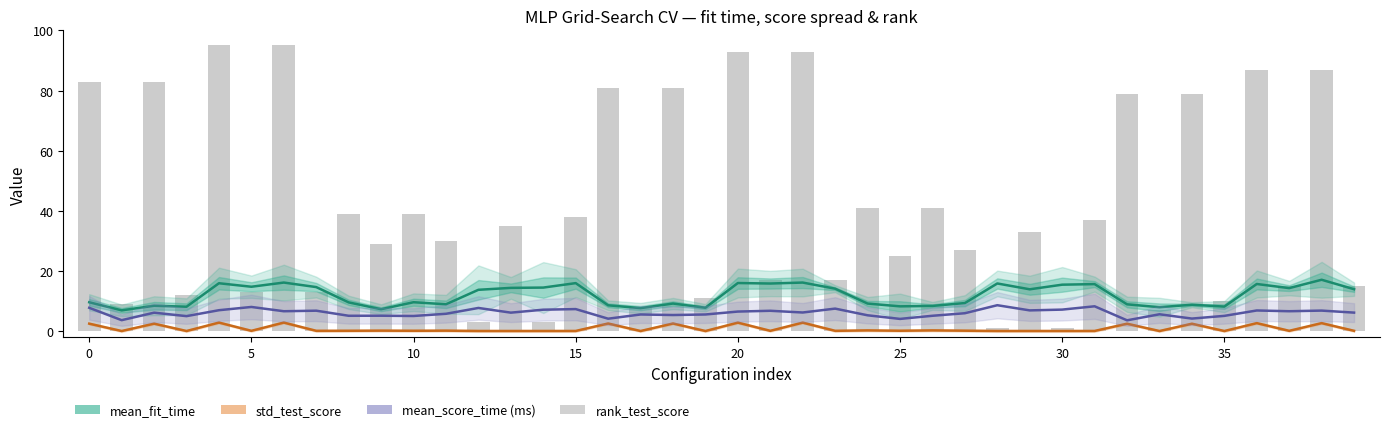

The value of mean_score_time (ms) at 12 is 2.5. True or false?

False